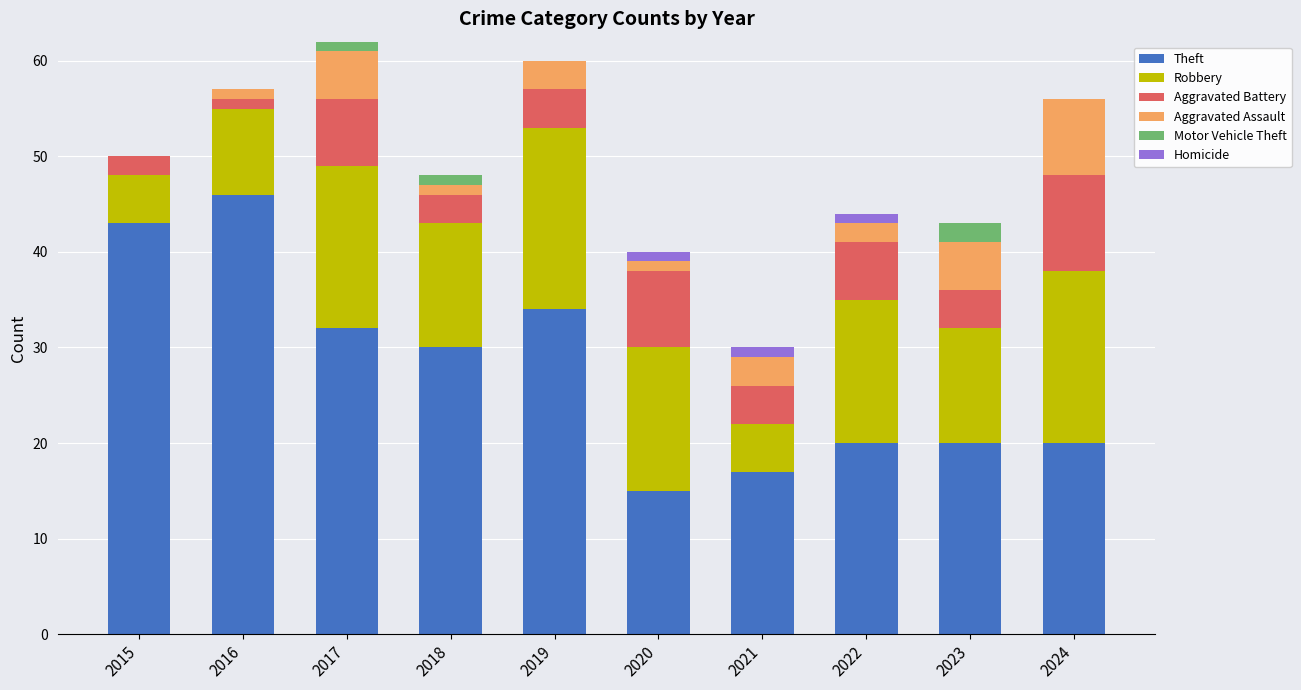

The Theft series shows 9 at 2022. True or false?

False